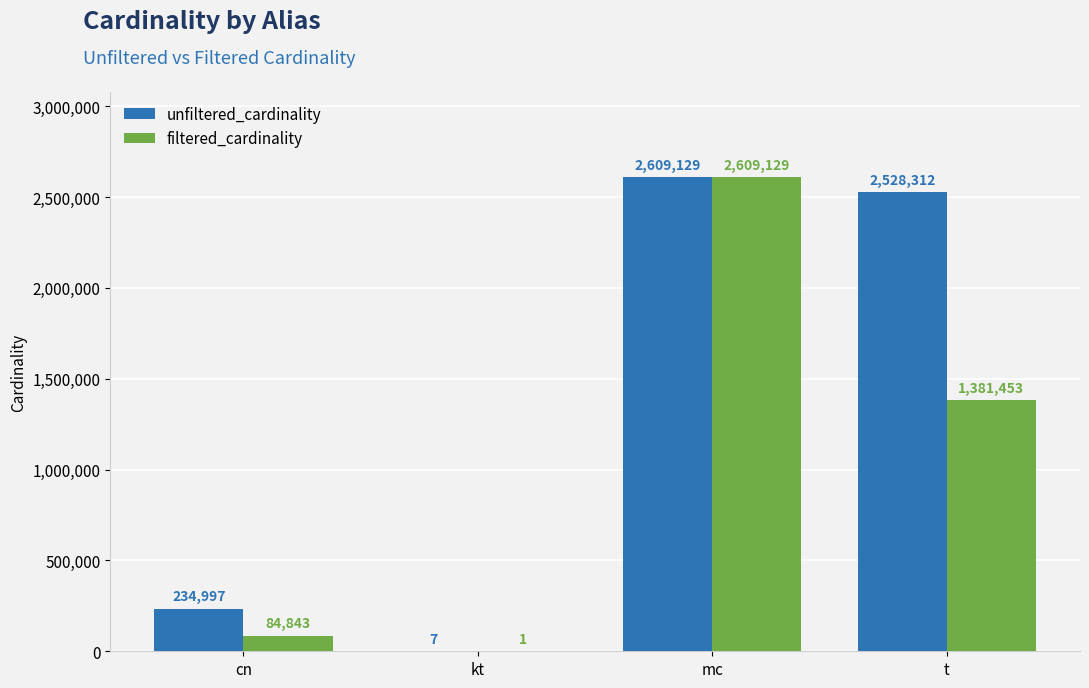

Count the number of data series in this chart.

2